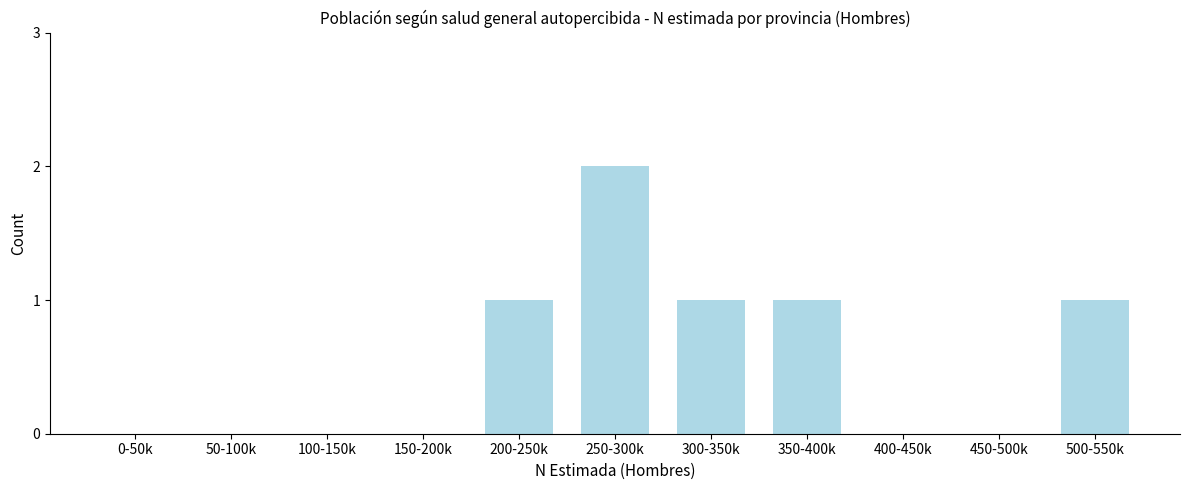

Reading right to left, list all the values displayed in this chart.

500-550k=1	450-500k=0	400-450k=0	350-400k=1	300-350k=1	250-300k=2	200-250k=1	150-200k=0	100-150k=0	50-100k=0	0-50k=0